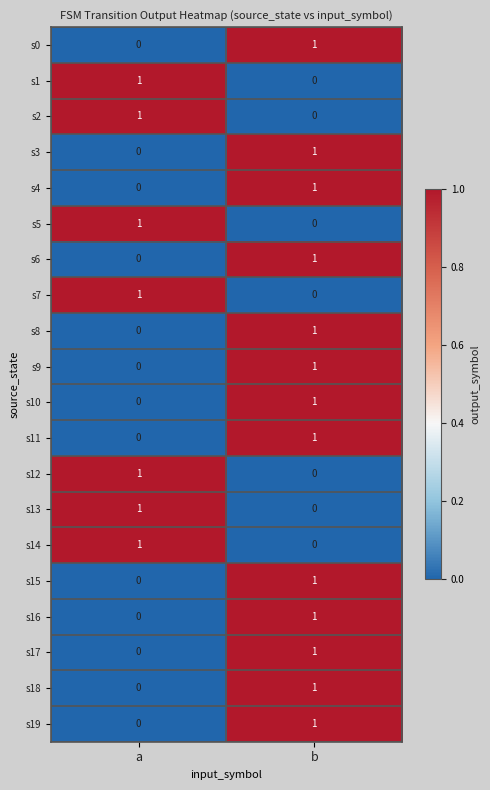

Is the value of s19 at b greater than the value of s3 at a?

Yes